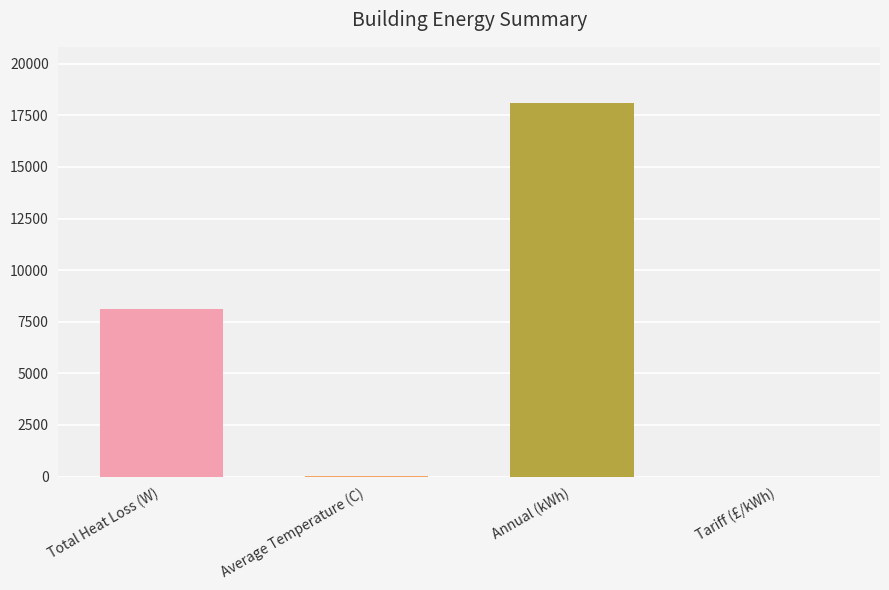

How many bars are there in total?

4